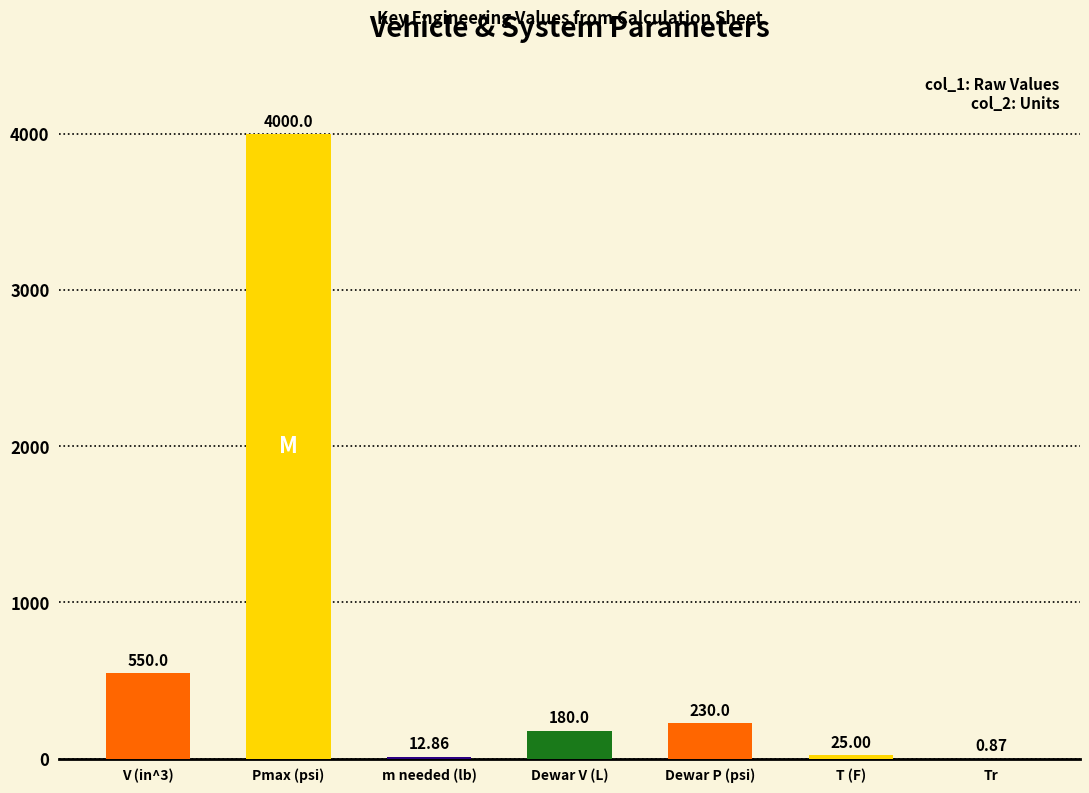

What is the sum of the values at Dewar V (L) and Tr?

180.9